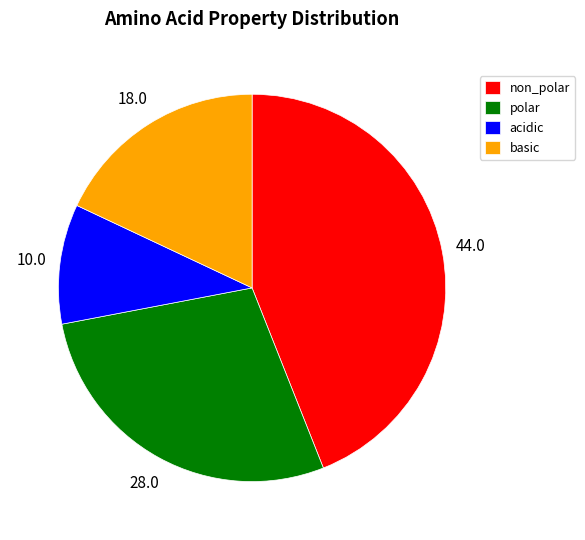

Is there any slice that represents more than half of the pie?

No